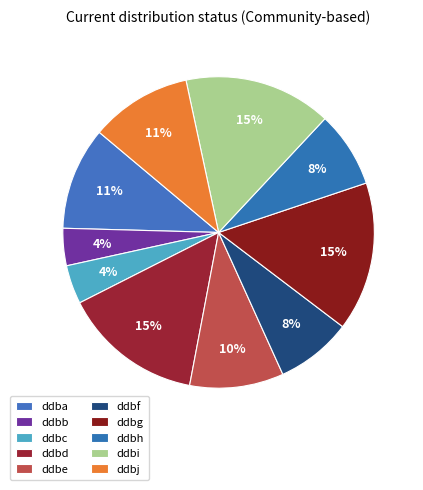

How many slices are in this pie chart?

10